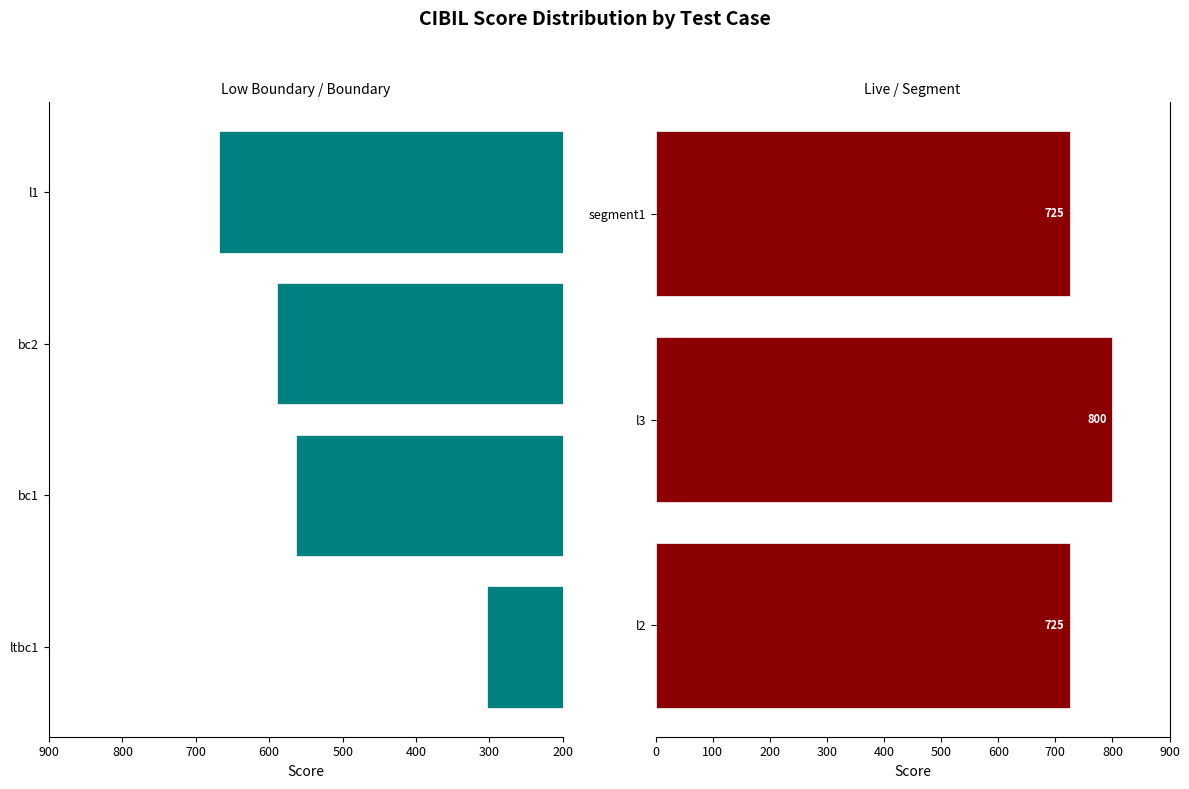

What is the value of the 1st bar from the left?

725